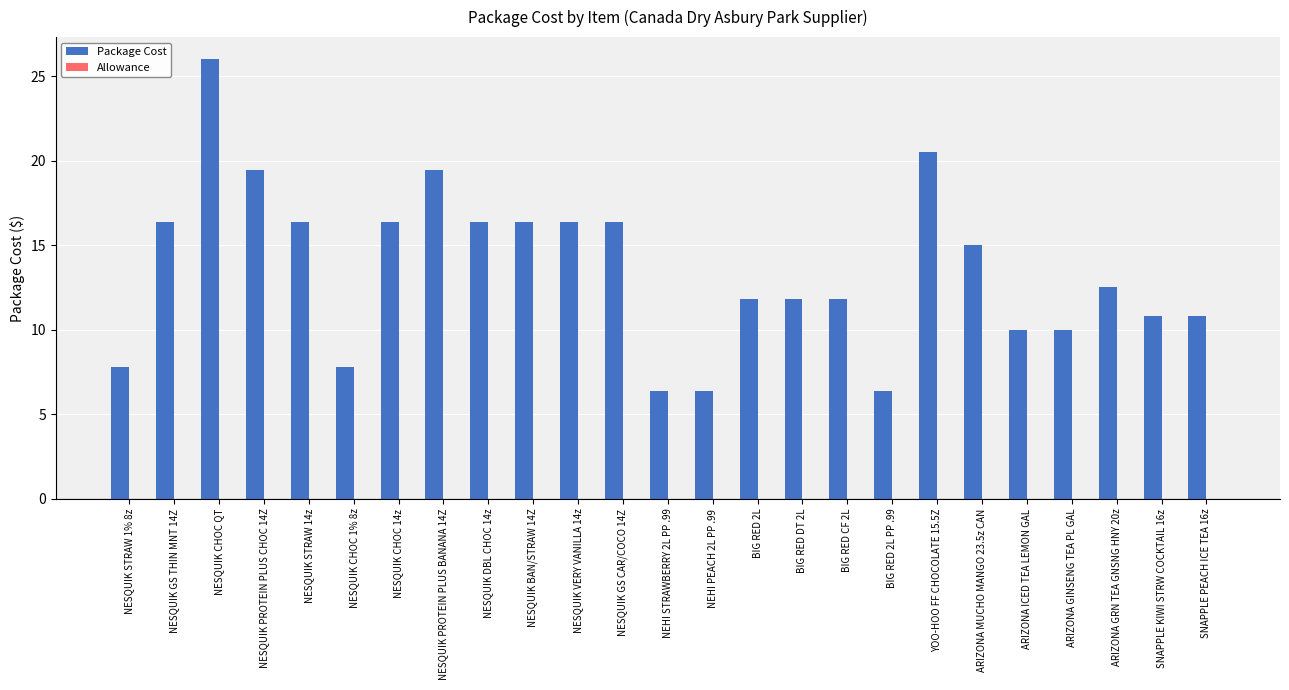

What is the value of the 13th bar from the left?

6.4